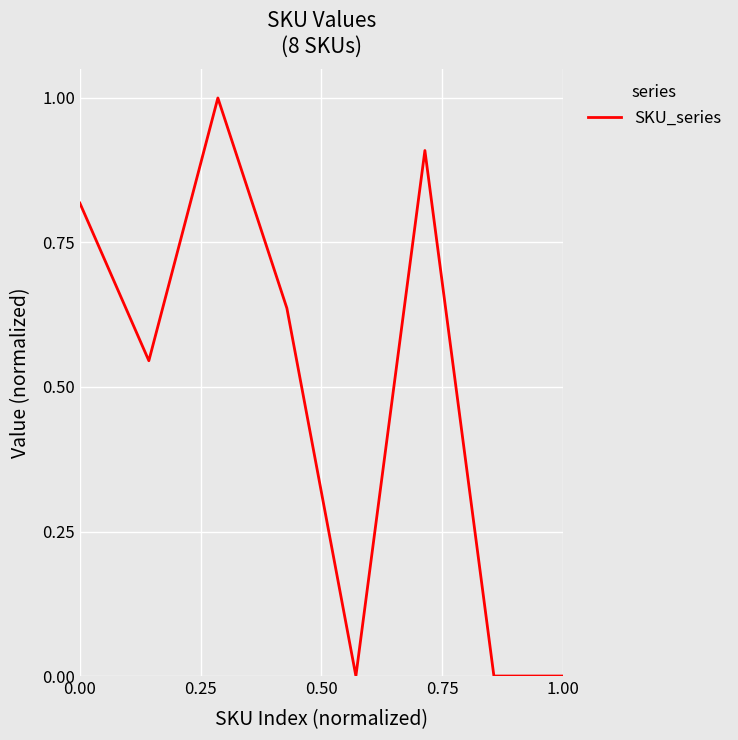

Count the number of categories in the chart.

8